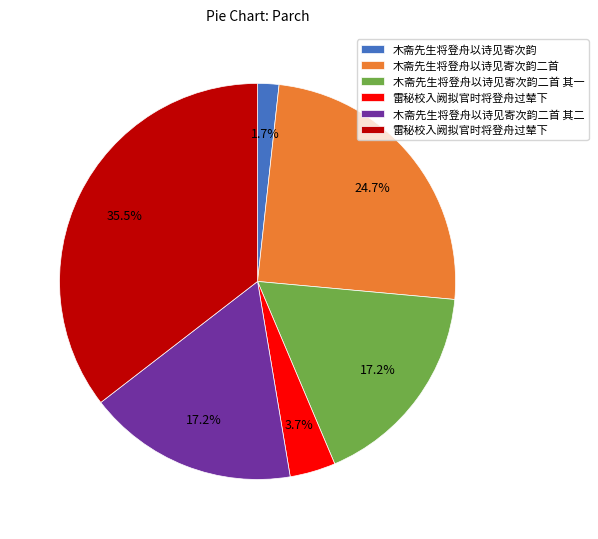

Does any single category account for the majority?

No